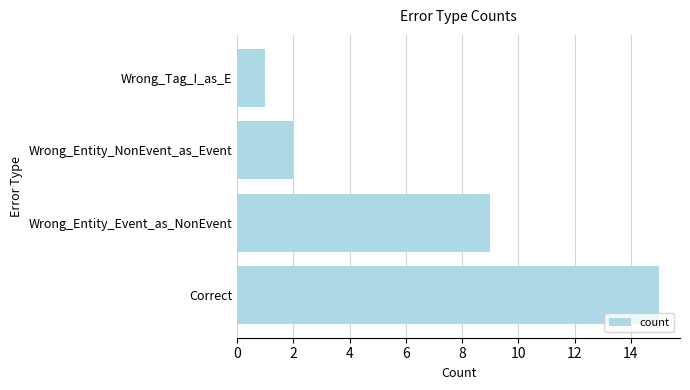

Is it true that the value at Wrong_Tag_I_as_E is 2?

False